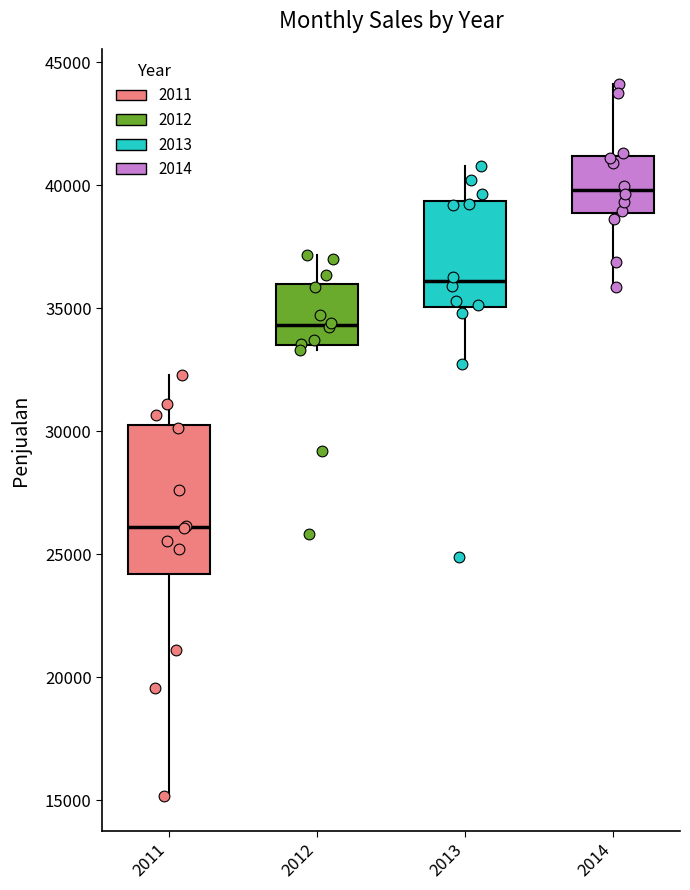

Where does the median line of the box at x = 2013 sit on the y-axis? The values are not printed on the chart, so give them approximately, as read against the axis.

36000